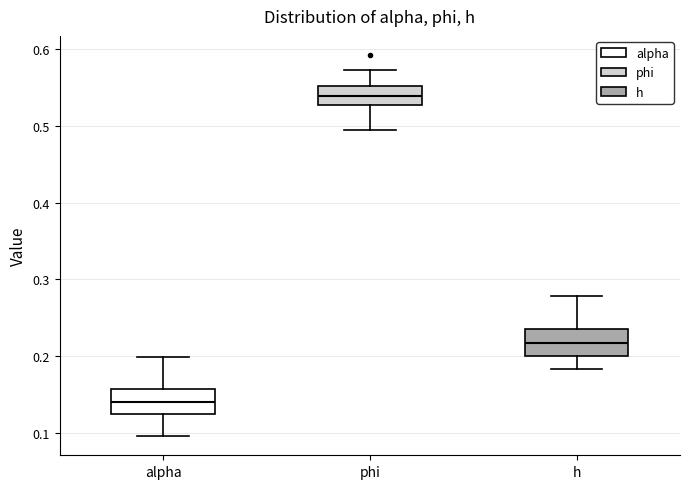

Reading left to right, transcribe this box plot: for each box, give where its median line is, the range the box spans, and where its two whiskers end, as read against the y-axis. The values are not printed on the chart, so give them approximately, as read against the axis.

alpha: median 0.14, box 0.12 to 0.16, whiskers 0.10 to 0.20
phi: median 0.54, box 0.53 to 0.55, whiskers 0.49 to 0.57
h: median 0.22, box 0.20 to 0.24, whiskers 0.18 to 0.28